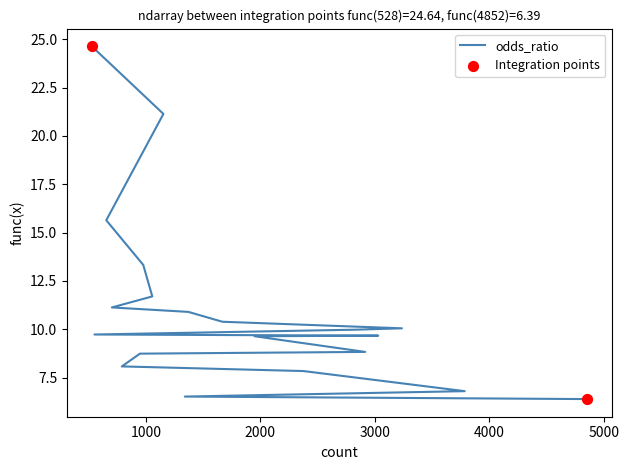

Approximately how many times larger is the value at 655 compared to 1341?

2.4